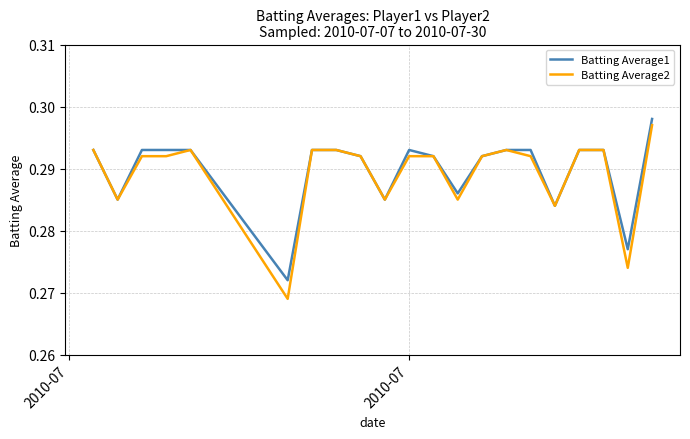

List the series in order of their overall mean, highest first.

Batting Average1, Batting Average2